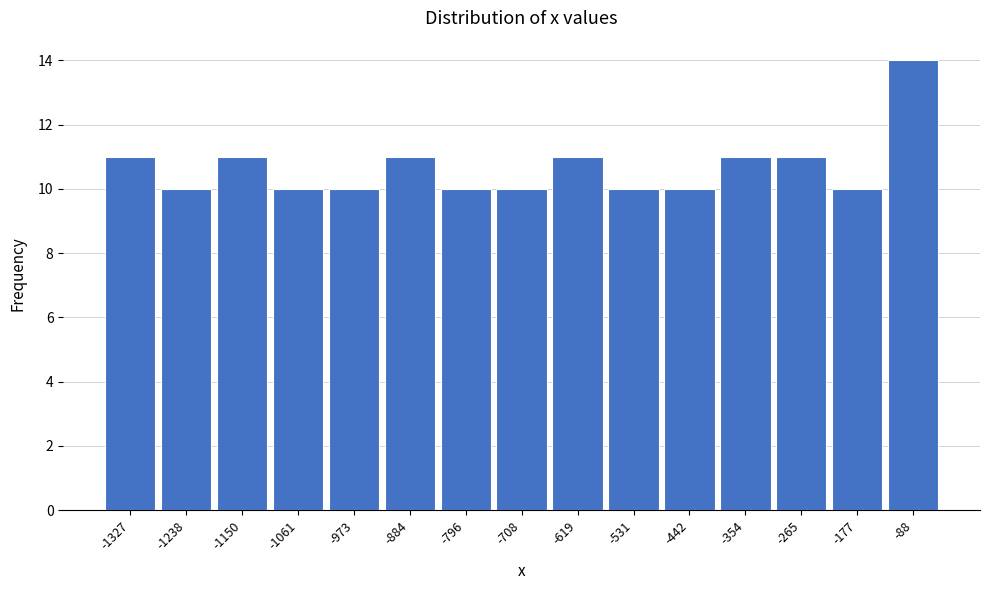

Reading right to left, what are all the values shown in this chart?

-88=14	-177=10	-265=11	-354=11	-442=10	-531=10	-619=11	-708=10	-796=10	-884=11	-973=10	-1061=10	-1150=11	-1238=10	-1327=11